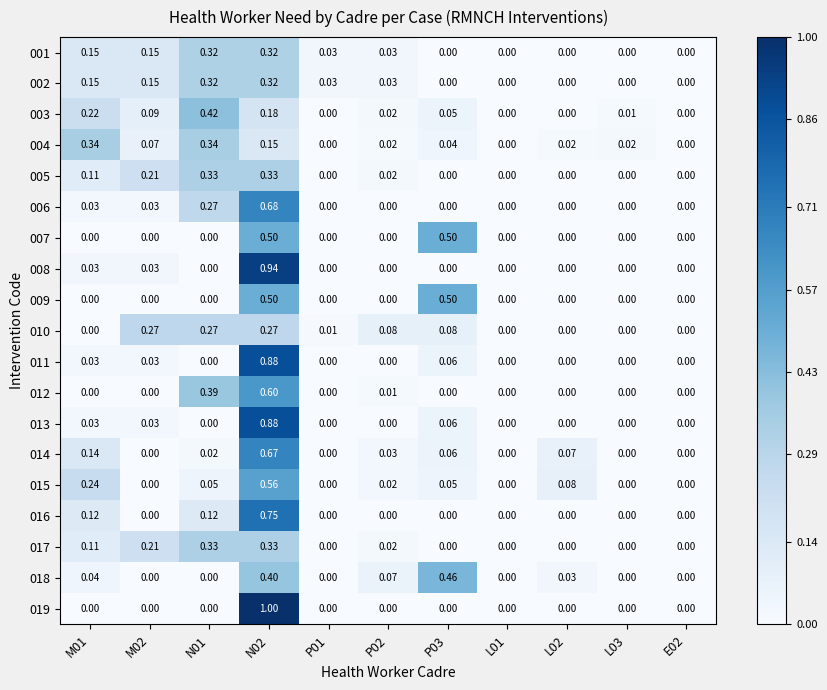

Is the value of 011 at L02 greater than the value of 015 at N02?

No